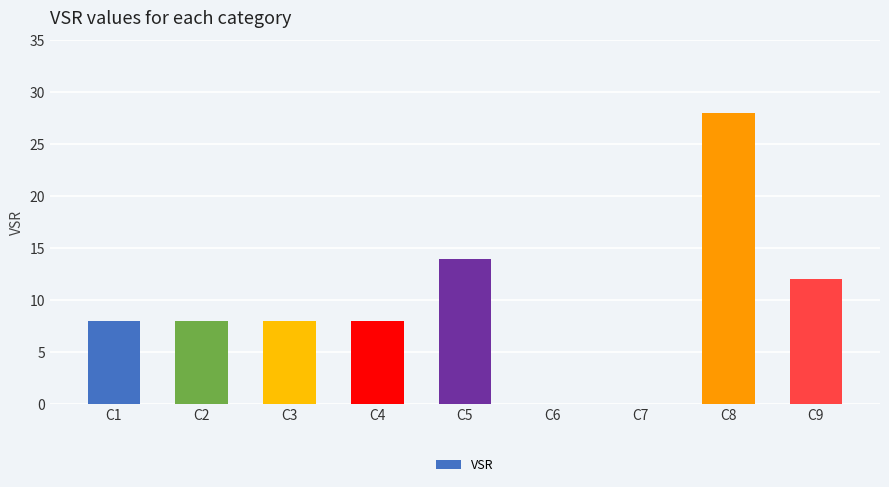

What is the greatest value displayed?

28